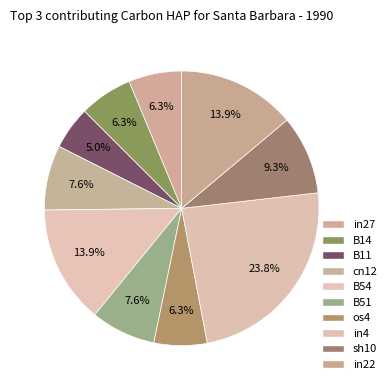

What percentage is the in27 slice, to the nearest percent?

6%